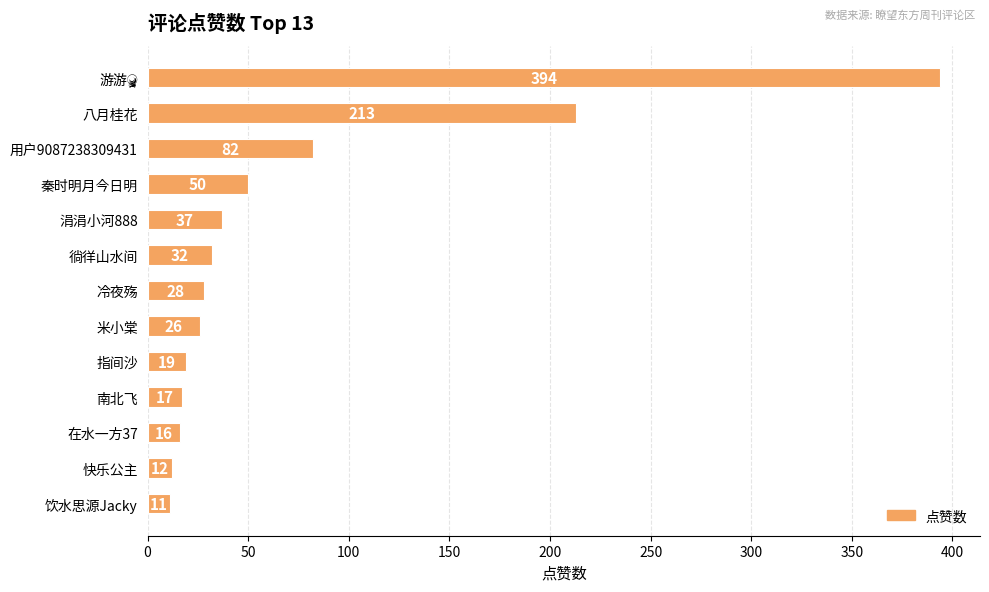

Between 快乐公主 and 饮水思源Jacky, which is larger?

快乐公主